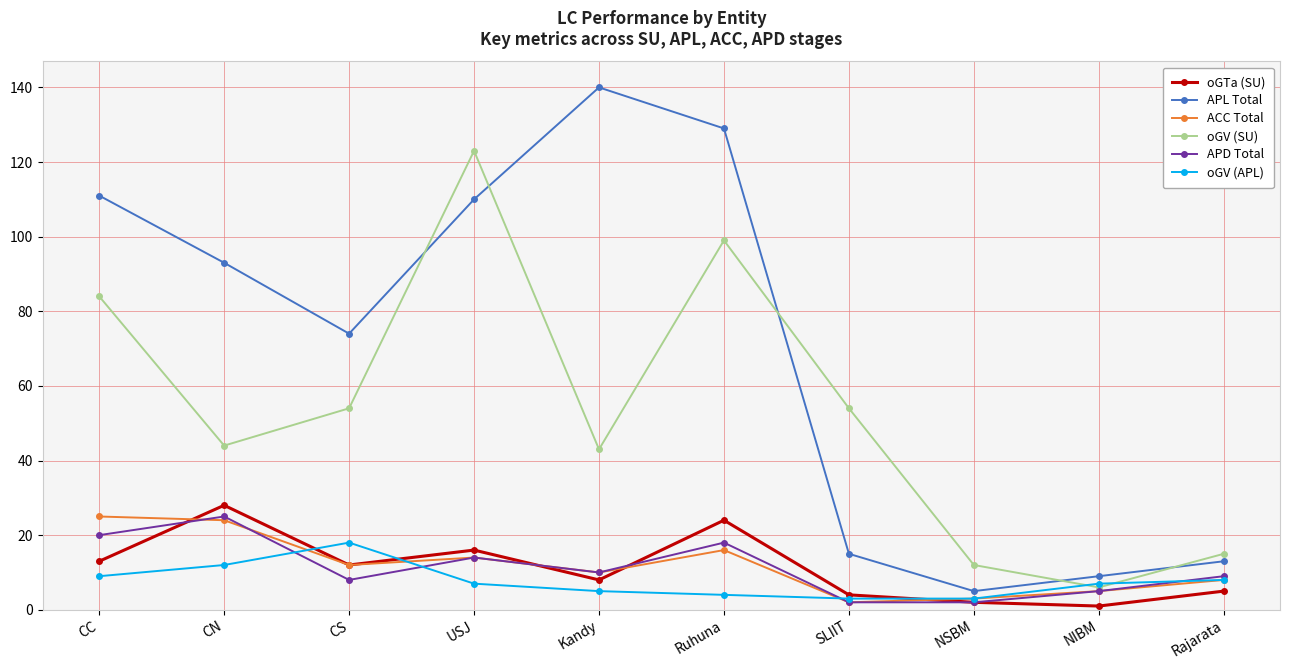

How many interior local valleys does the oGV (SU) series have?

3